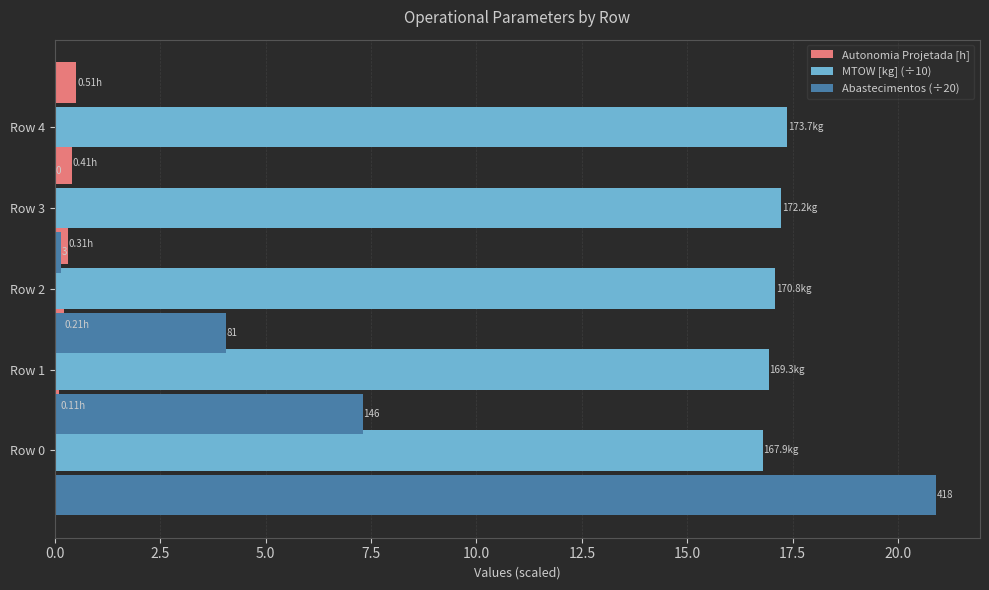

How many categories are shown in the chart?

5